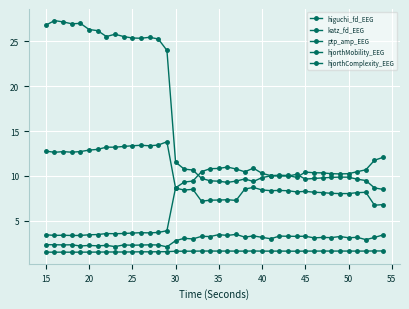

At how many categories does at least one series exceed 23?

15